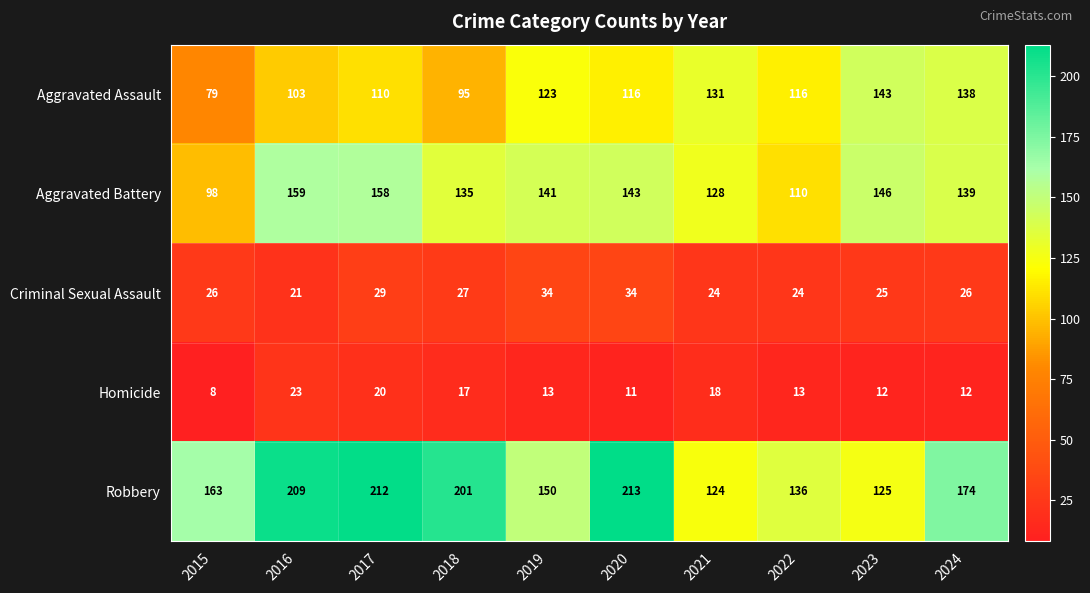

How many series are shown in this chart?

5